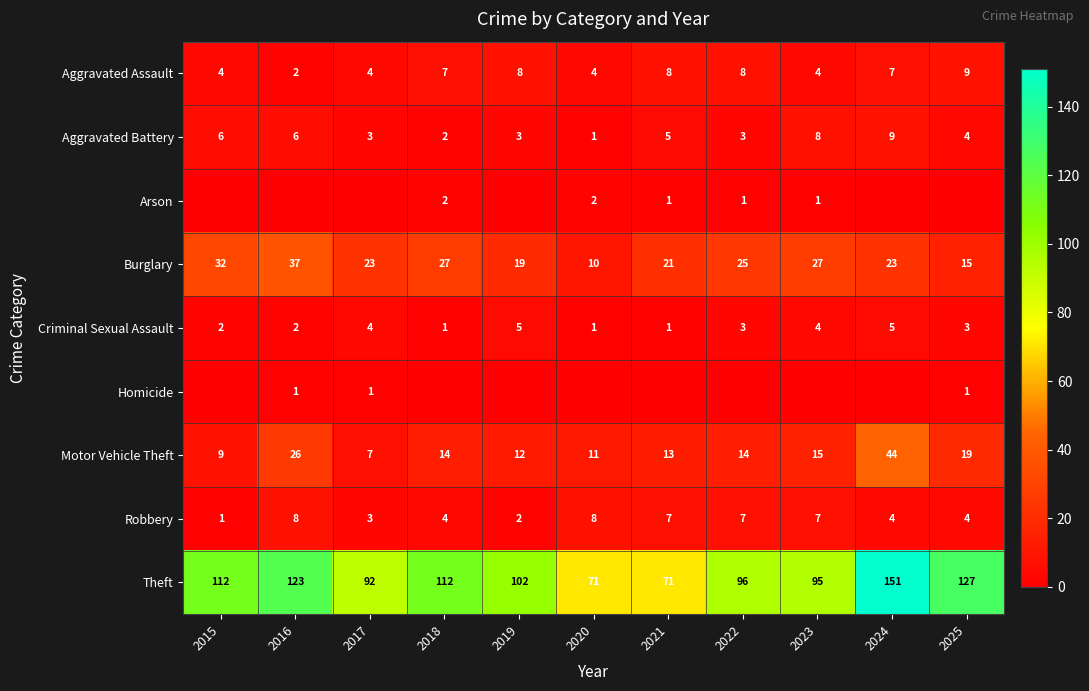

True or false: Theft has a value of 123 at 2016.

True